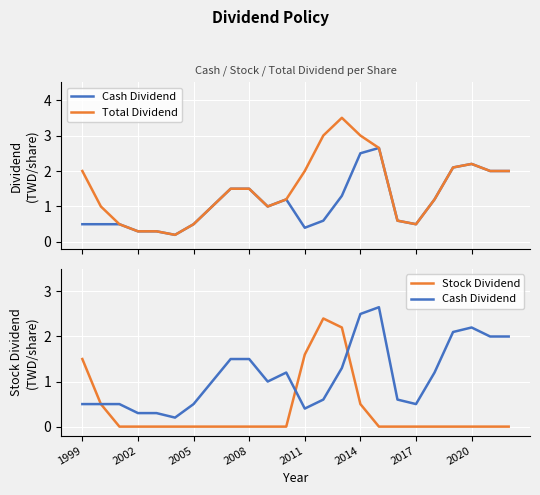

How many series are shown in this chart?

3